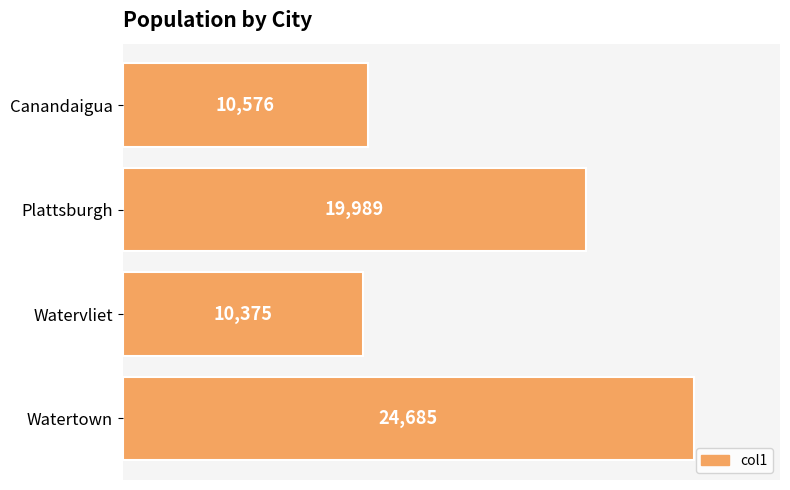

What is the difference between the second highest and minimum values?

9614